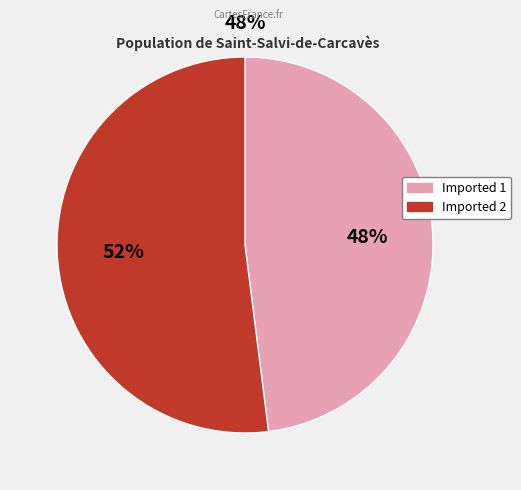

The Imported 2 slice represents 52% of the pie. True or false?

True